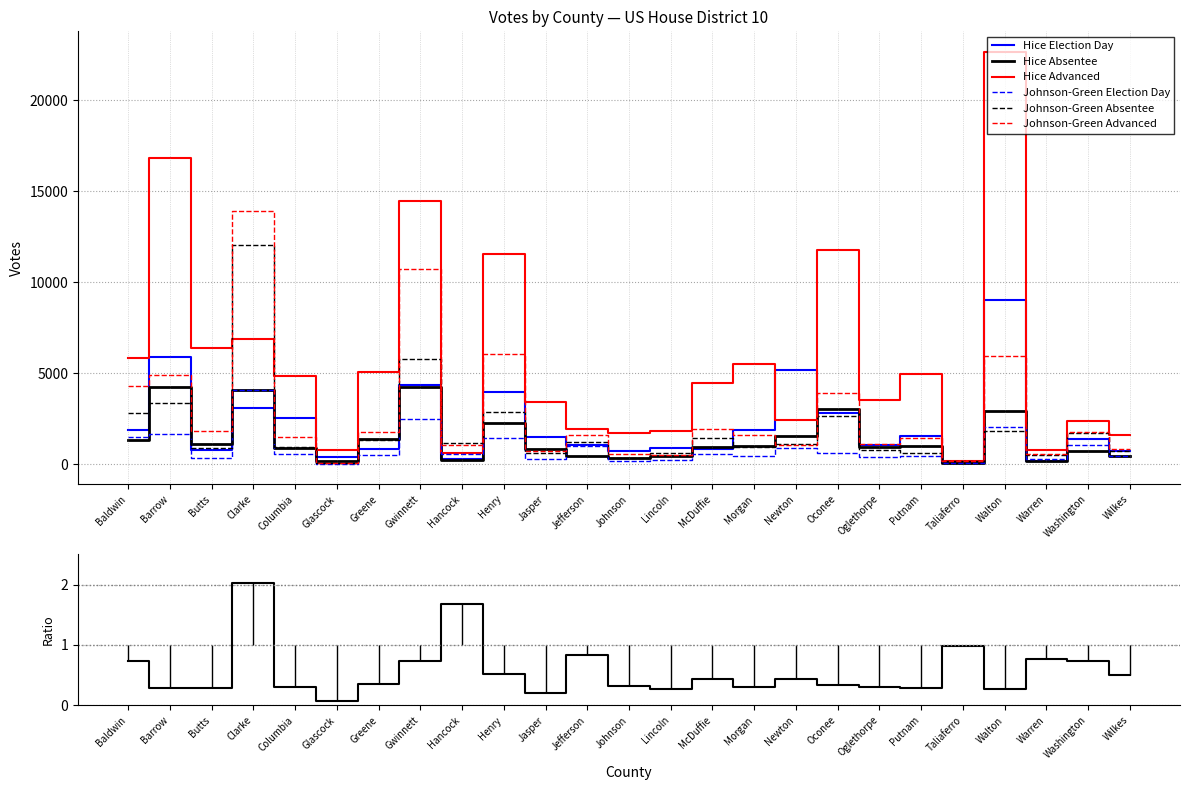

How many data points does each series have?

25